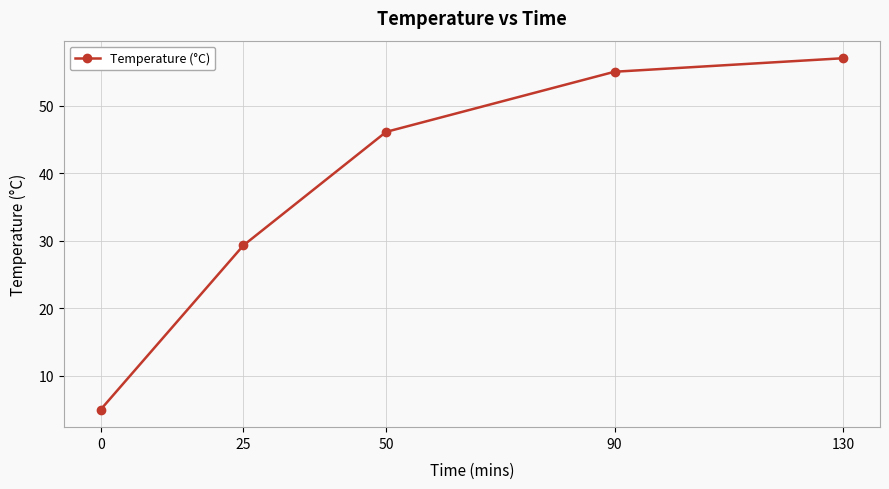

List the labels in order of value, smallest first.

0, 25, 50, 90, 130